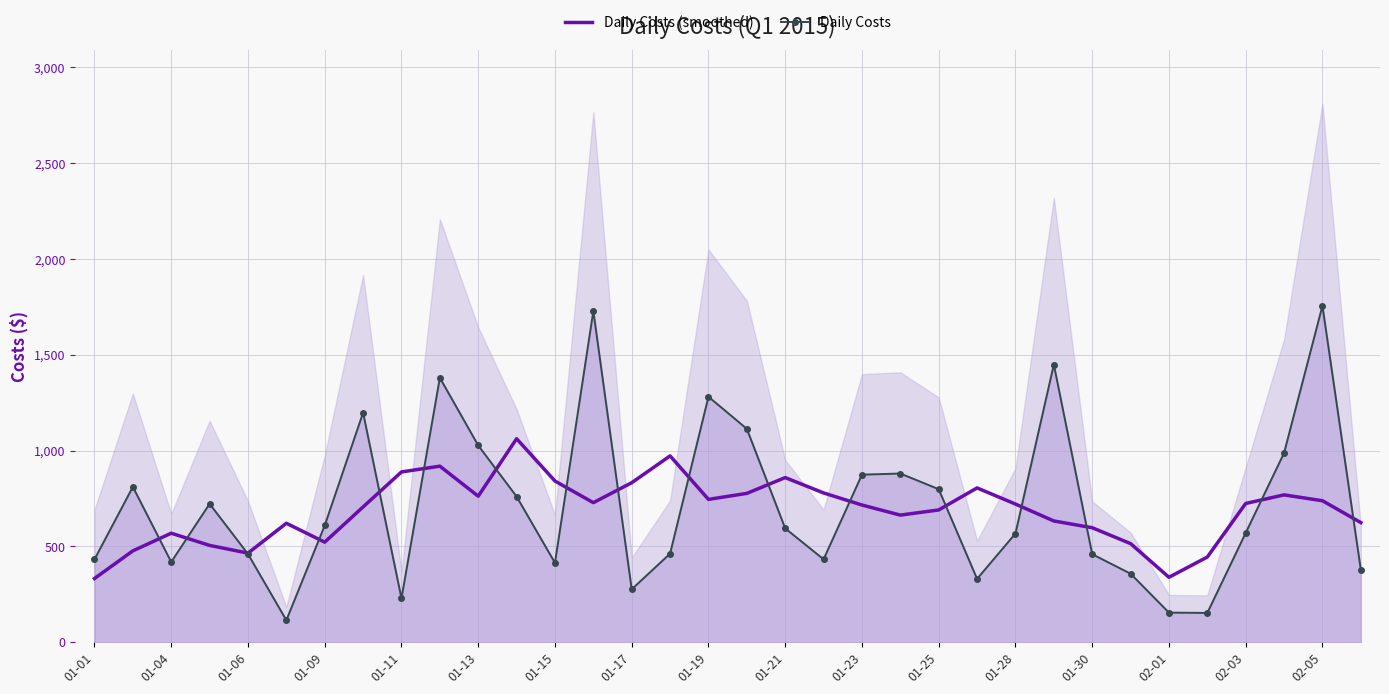

Rank the series by their maximum value, from lowest to highest.

Daily Costs (smoothed), Daily Costs